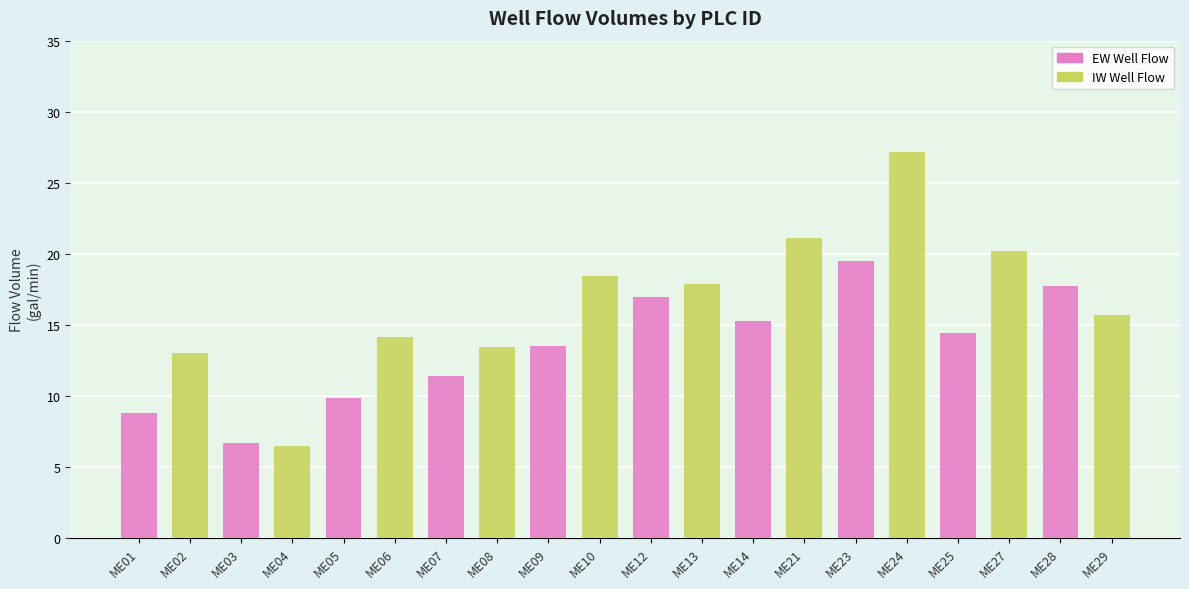

True or false: the data shows 18.4 at ME10.

True